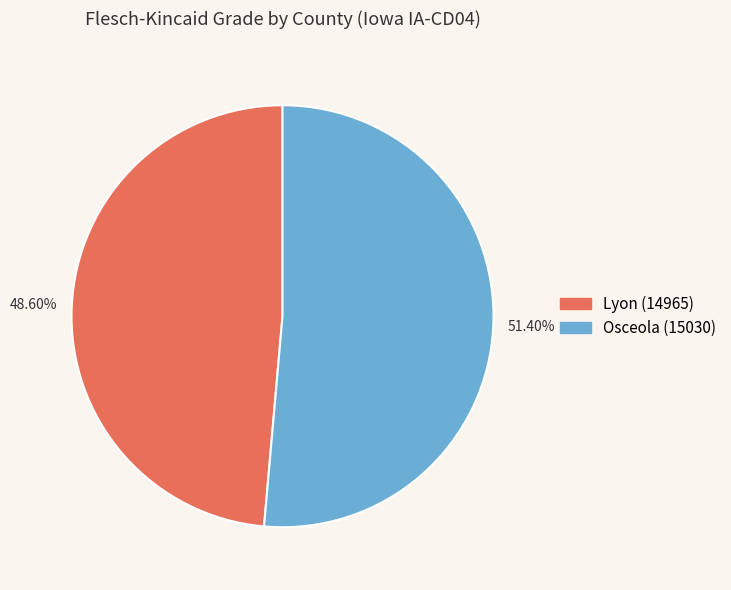

Which category accounts for the majority?

Osceola (15030)